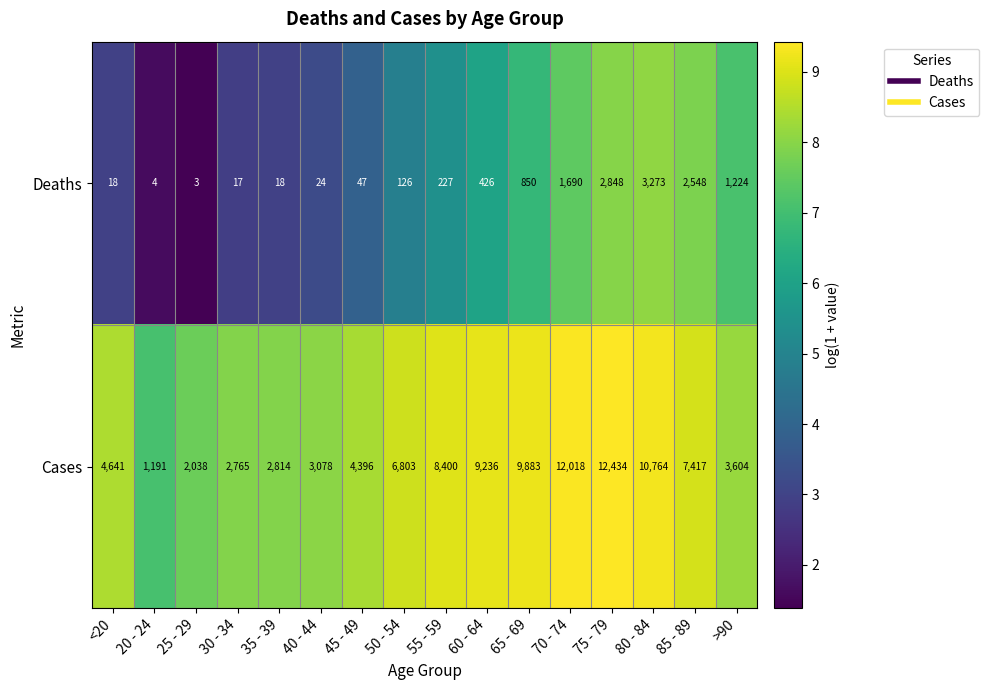

How many series are shown in this chart?

2